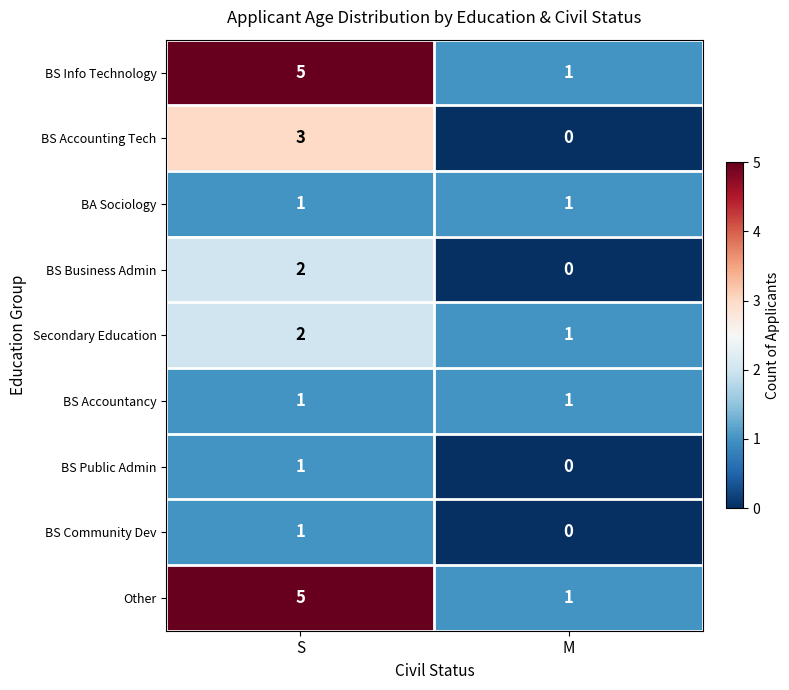

How many data points does each series have?

2